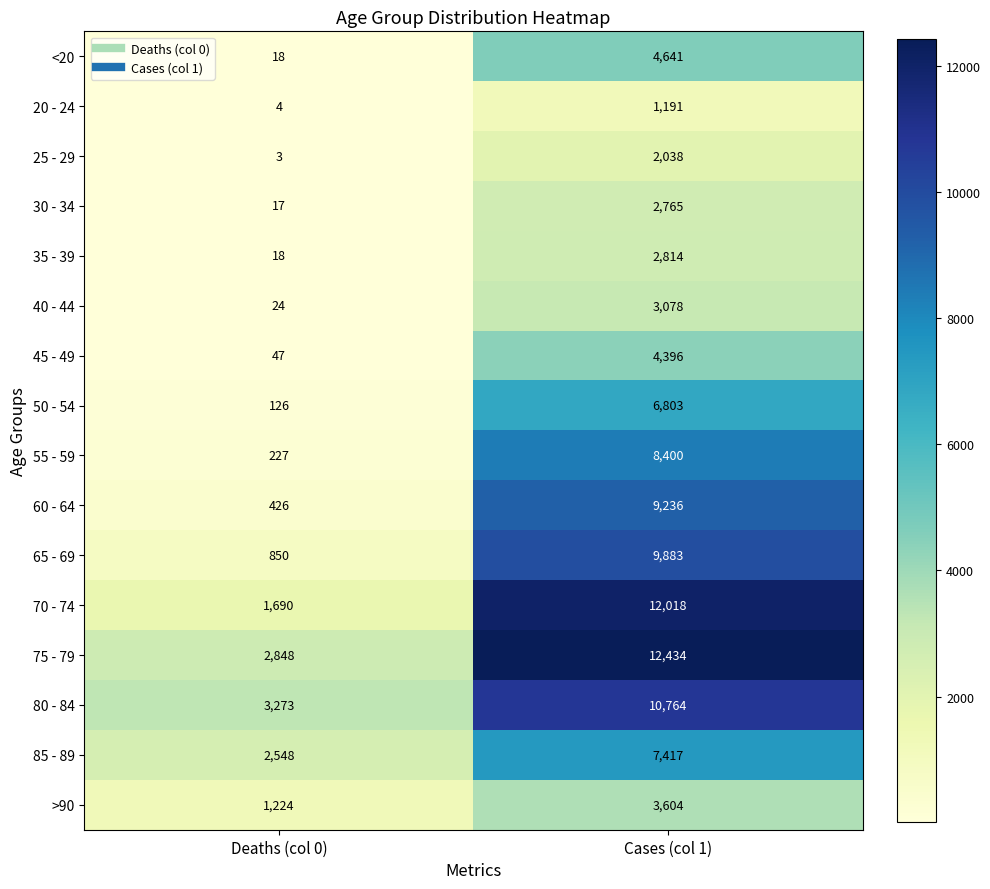

What is the approximate value of 25 - 29 at Cases (col 1), to the nearest 50?

2050